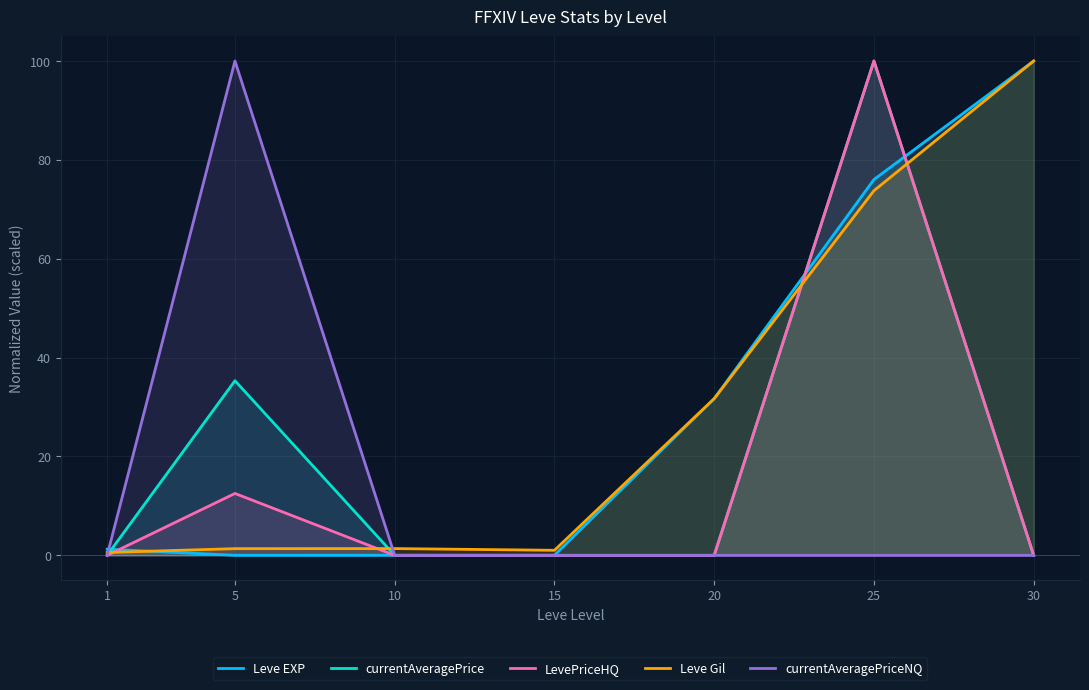

Reading right to left, transcribe all the data shown in this chart.

Leve EXP: 100.0	76.0	31.7	0.0	0.0	0.0	1.2
currentAveragePrice: 0.0	100.0	0.0	0.0	0.0	35.3	0.0
LevePriceHQ: 0.0	100.0	0.0	0.0	0.0	12.5	0.0
Leve Gil: 100.0	73.8	31.7	1.0	1.4	1.4	0.6
currentAveragePriceNQ: 0.0	0.0	0.0	0.0	0.0	100.0	0.0